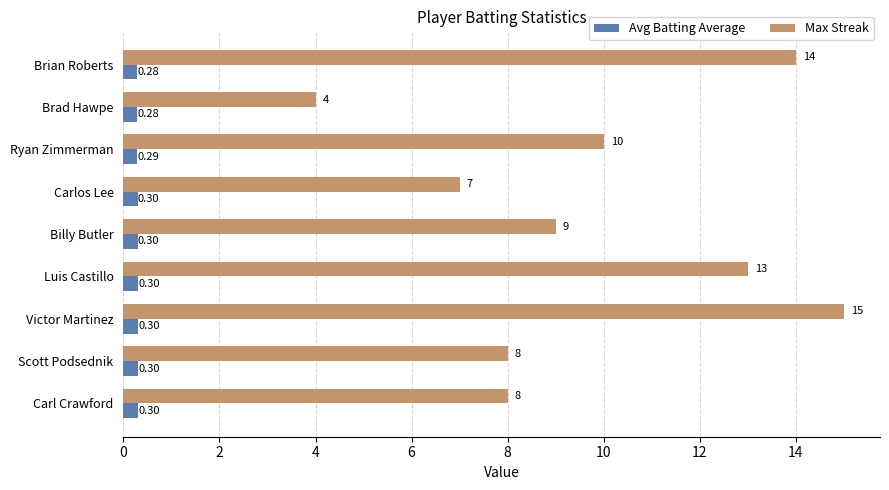

How many data points does each series have?

9